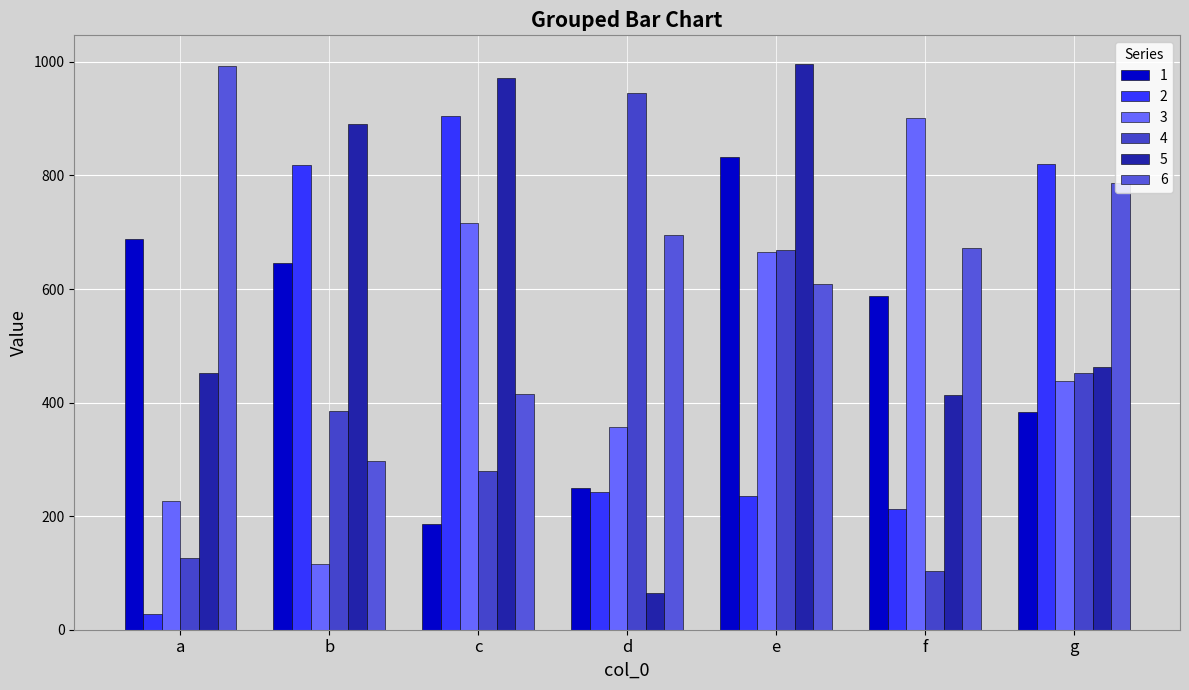

What is the total value across all series at e?

4008